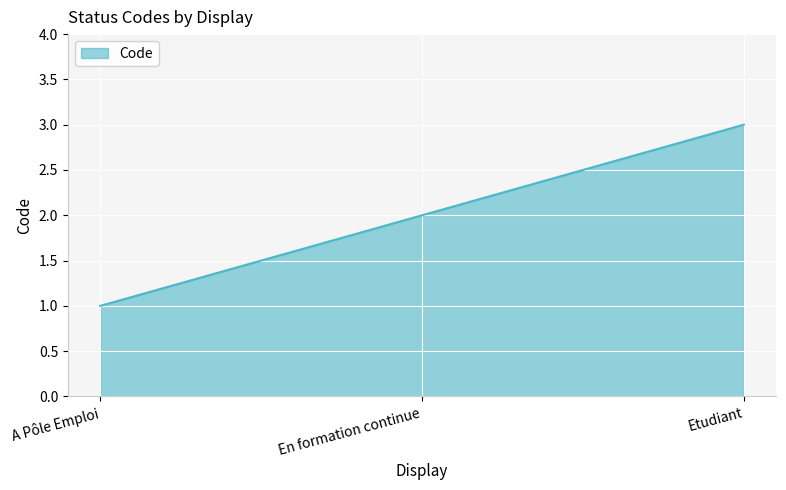

The value at Etudiant is 1. True or false?

False